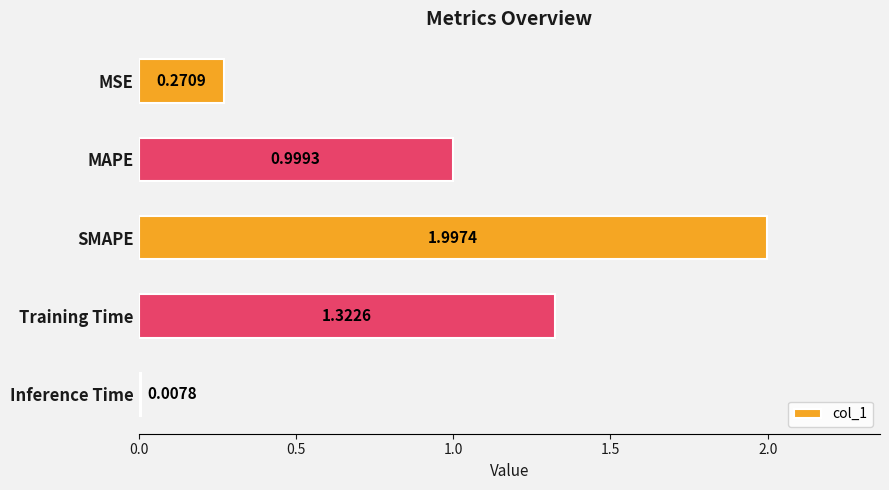

What is the difference between the maximum and minimum values?

2.0